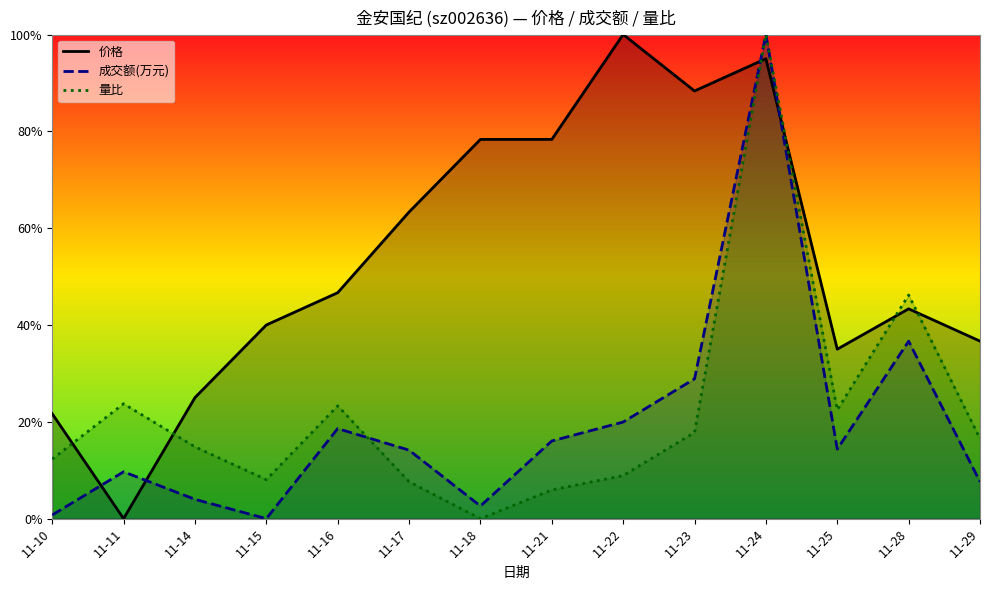

Between 11-10 and 11-28, which series saw the biggest shift?

成交额(万元)